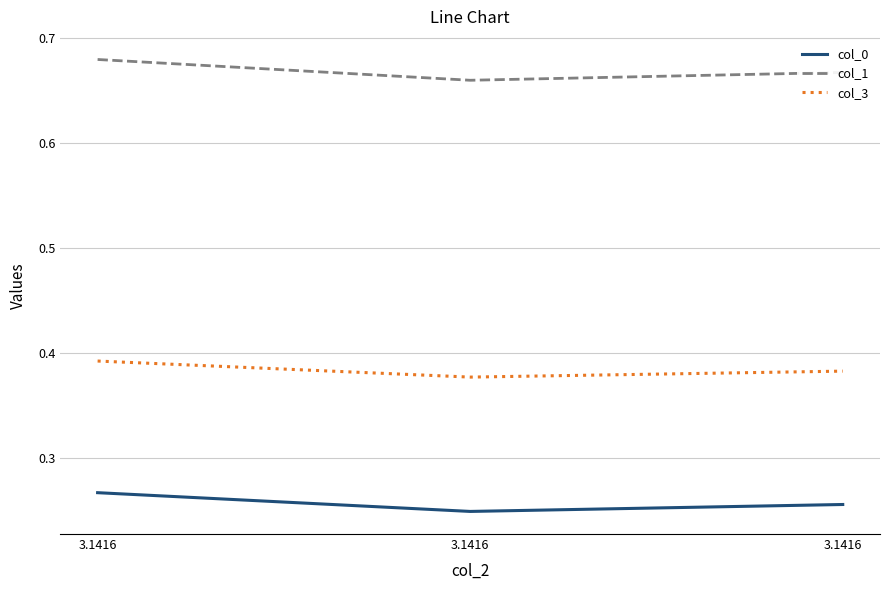

What value does the col_3 series have at 3.1416?

0.4